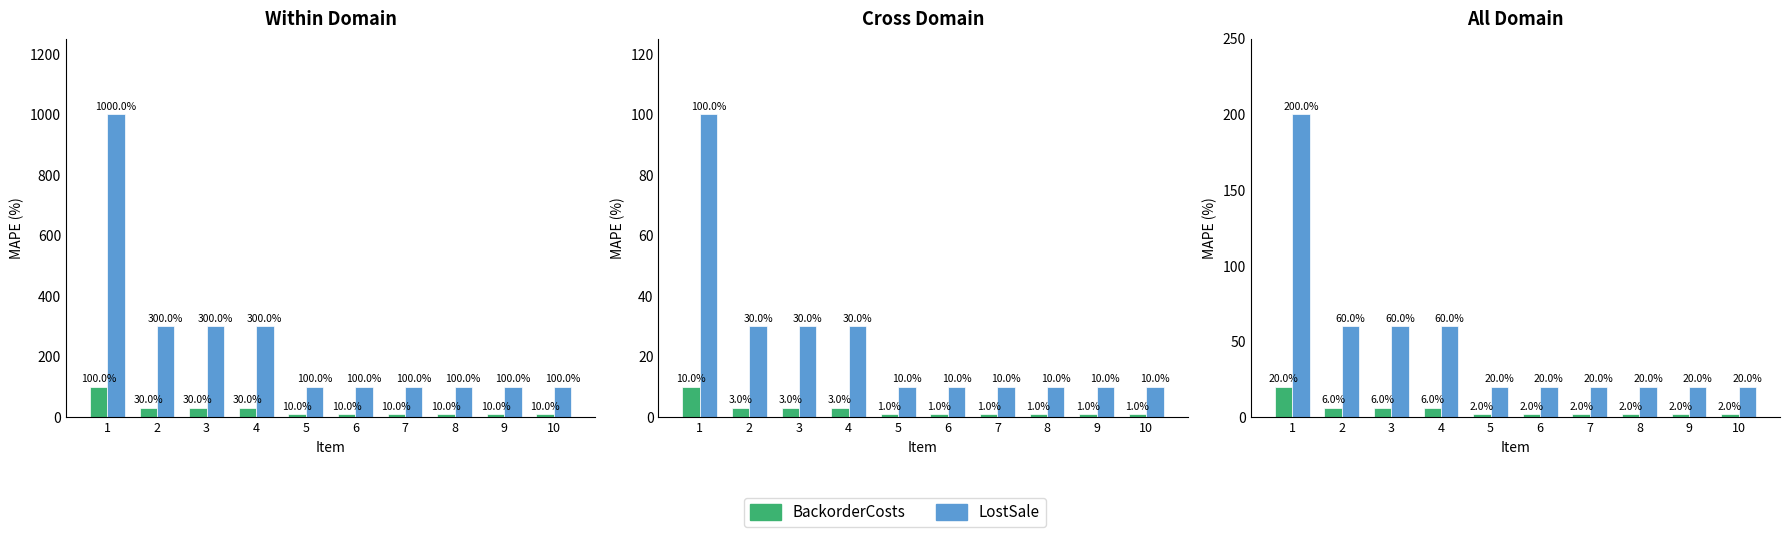

What is the value of the BackorderCosts bar at the 9th from the left?

2